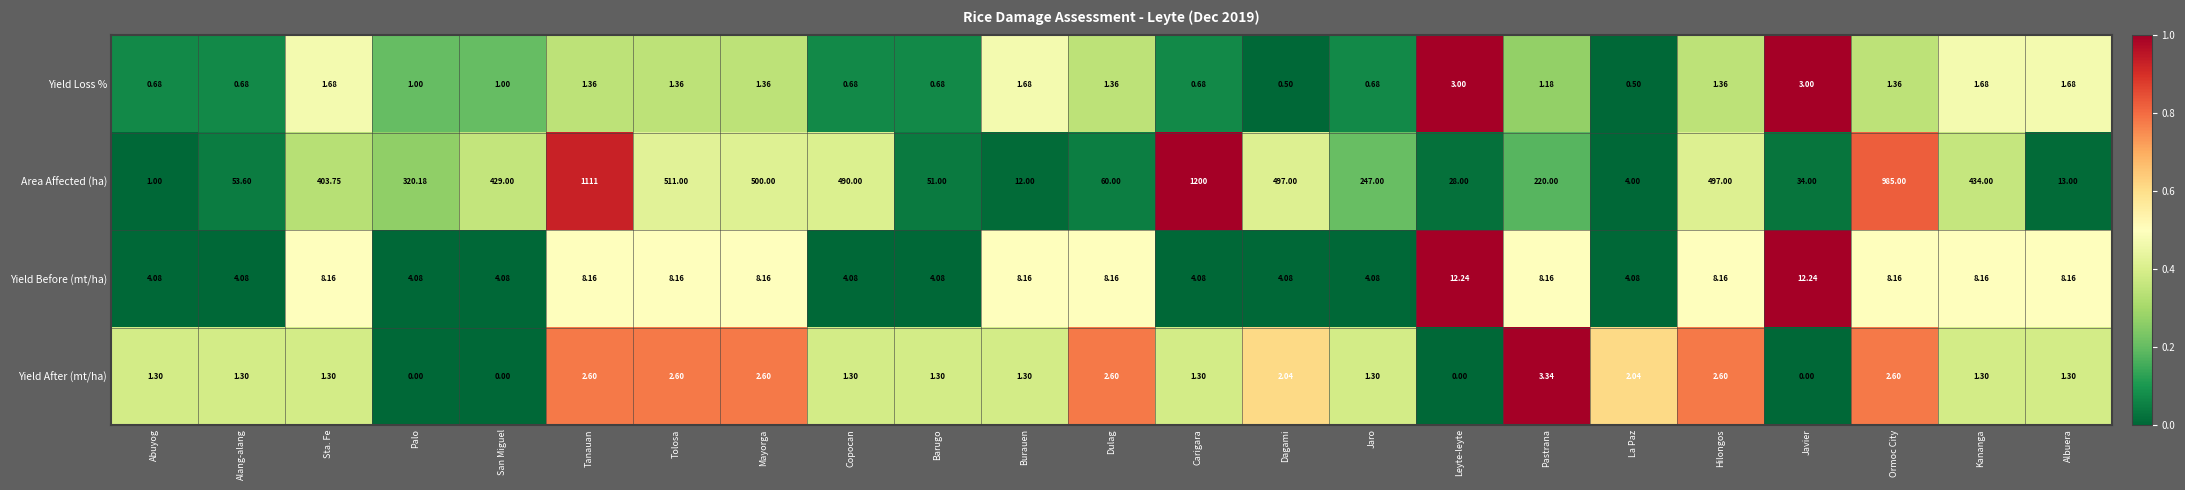

At which category is the sum across all series the highest?

Carigara